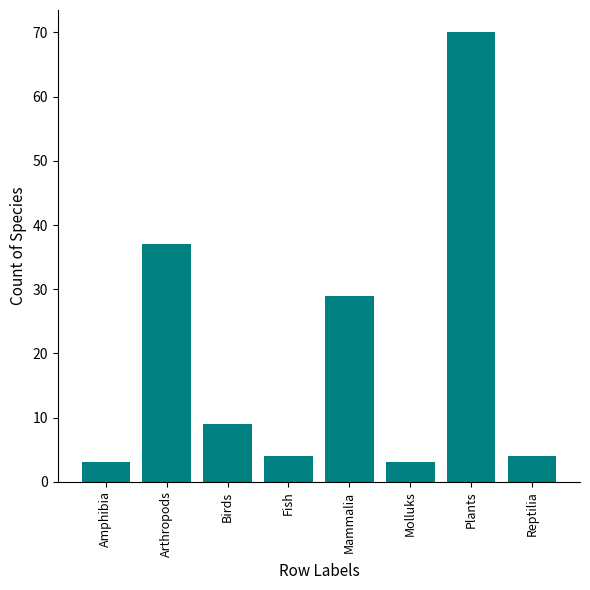

How many distinct data groups are displayed?

1